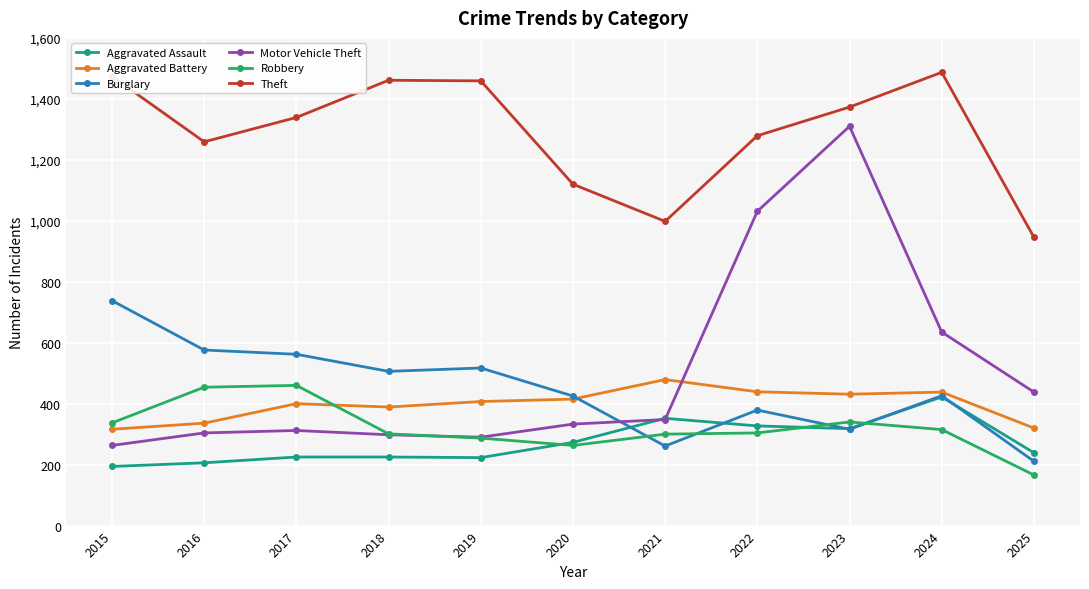

How many data points in Burglary are less than 426?

5